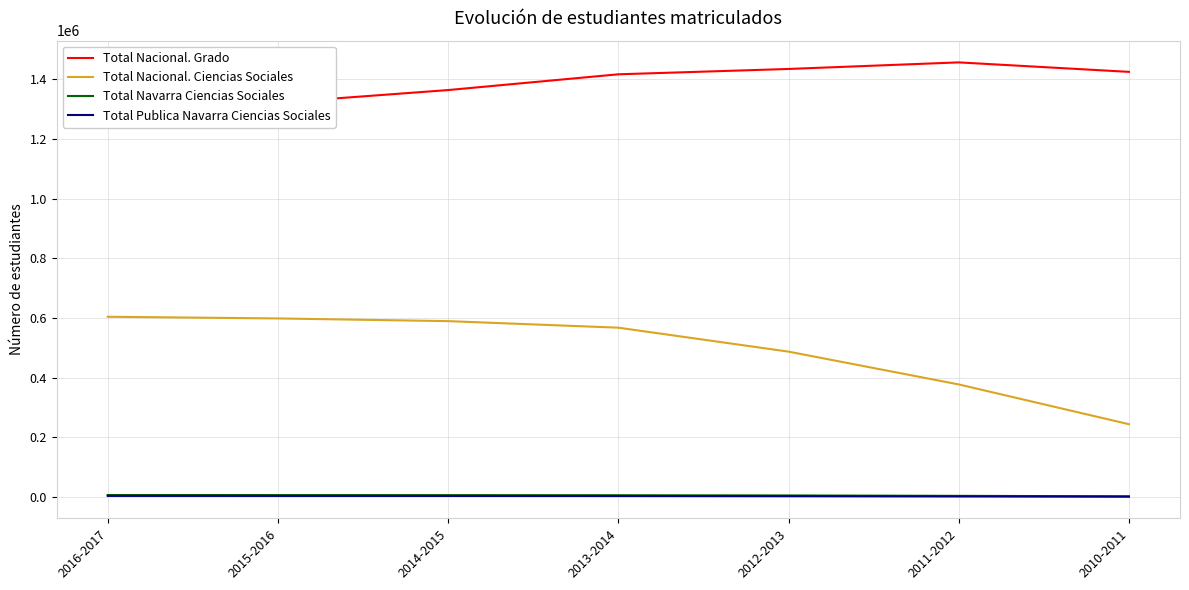

At which category does Total Nacional. Grado reach its first local peak?

2011-2012